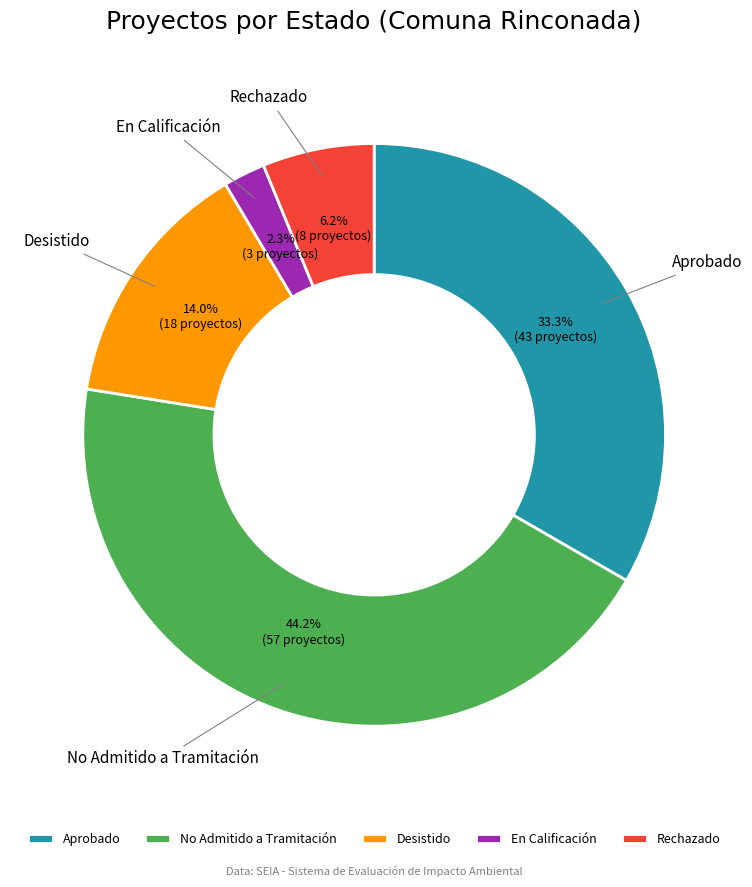

What is the total percentage of Rechazado and Aprobado?

39.5%